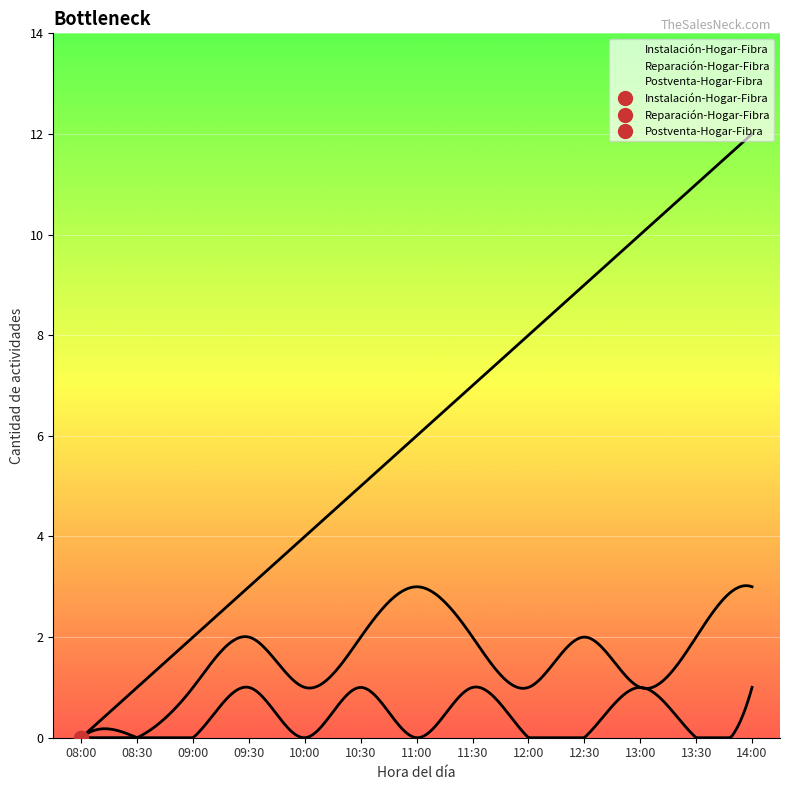

True or false: Reparación-Hogar-Fibra and Postventa-Hogar-Fibra intersect in this chart.

False